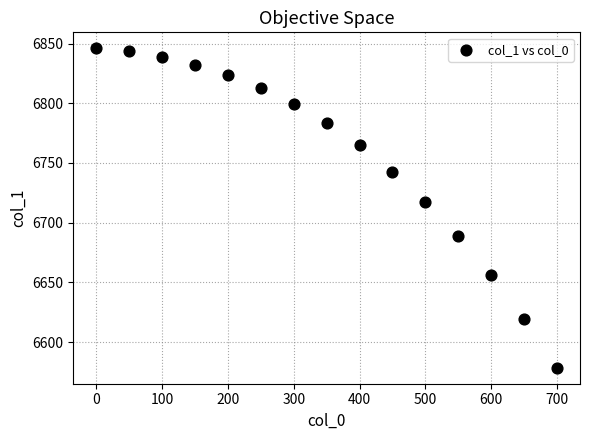

What Y value in the scatter plot is closest to 6712?

6717.5